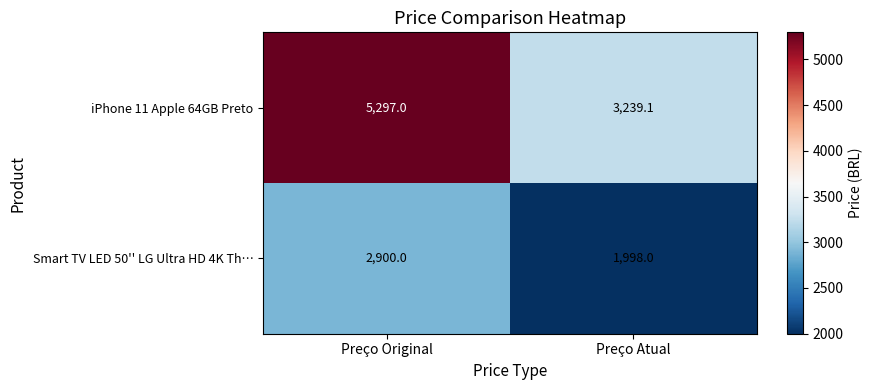

The value of Smart TV LED 50'' LG Ultra HD 4K Th… at Preço Atual is 577.1. True or false?

False